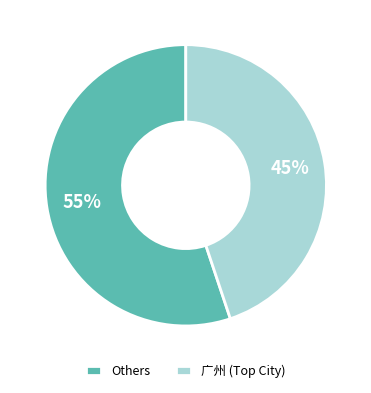

Rank the categories by value from lowest to highest.

广州 (Top City), Others